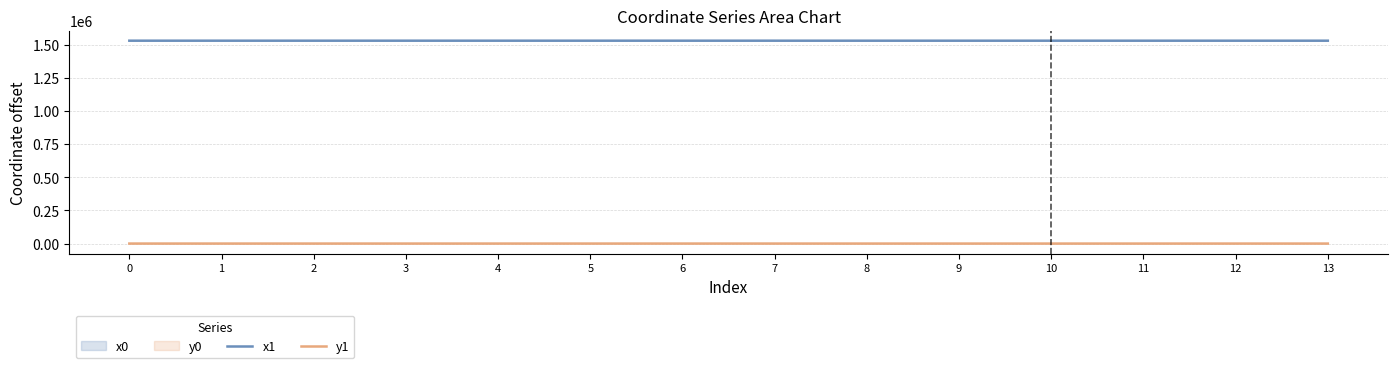

Rank the series by their average value, from highest to lowest.

x1, y1